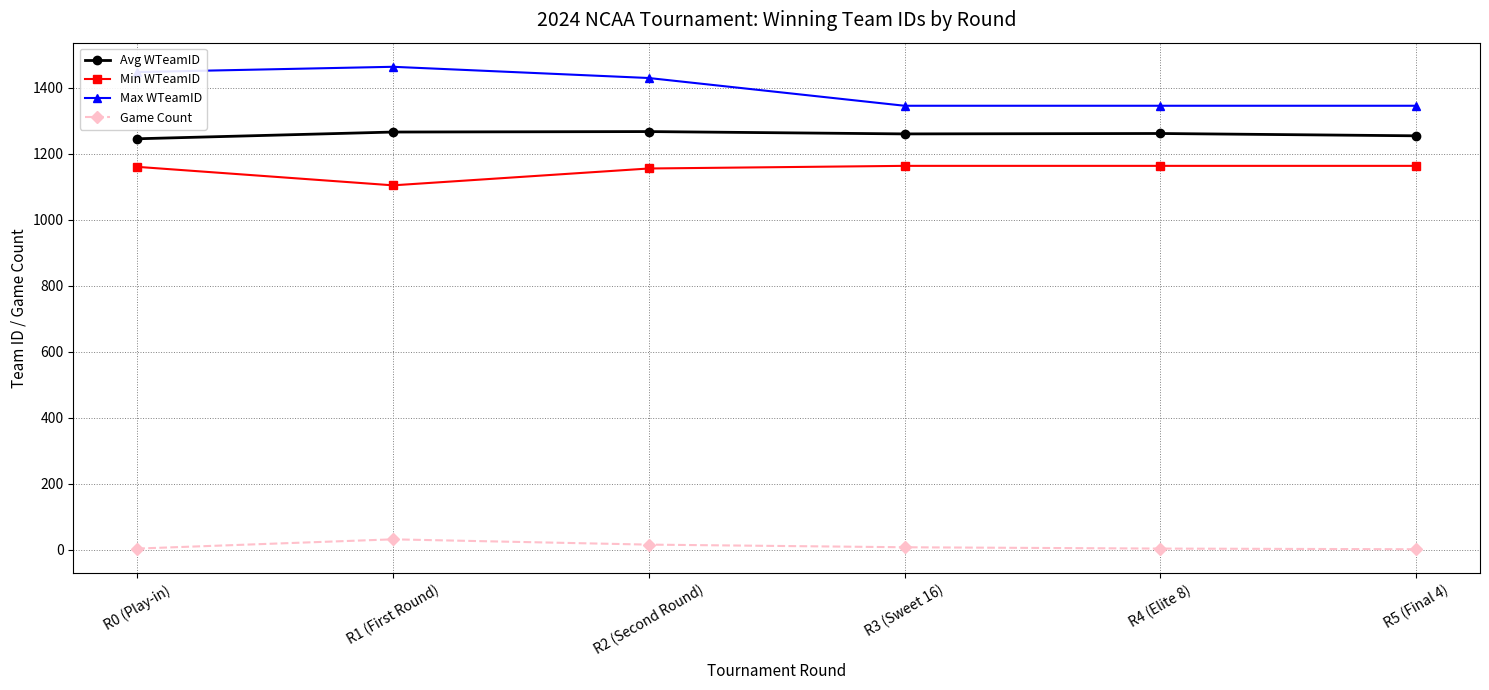

True or false: Max WTeamID has more than 2 points higher than both neighbors.

False